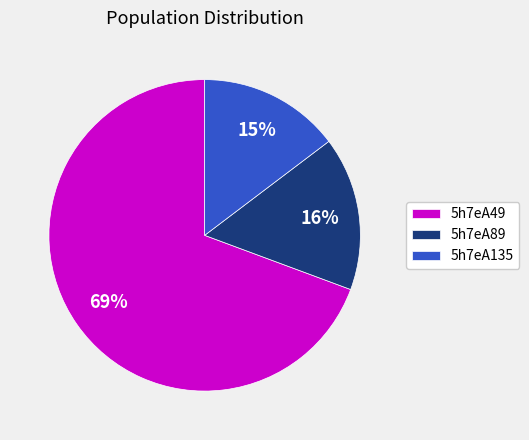

Rank the categories by value from highest to lowest.

5h7eA49, 5h7eA89, 5h7eA135